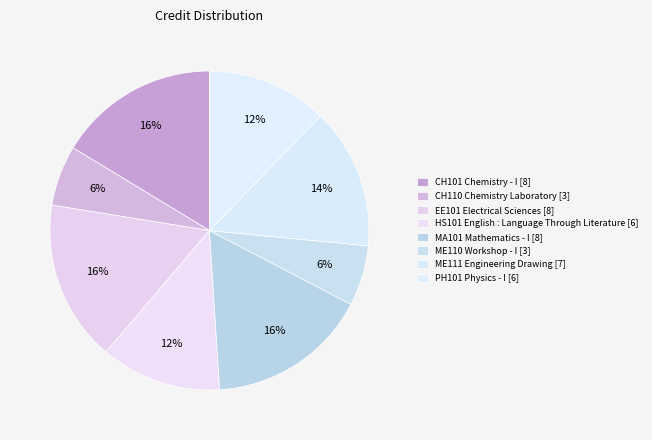

To the nearest percent, what portion does MA101 Mathematics - I [8] represent?

16%